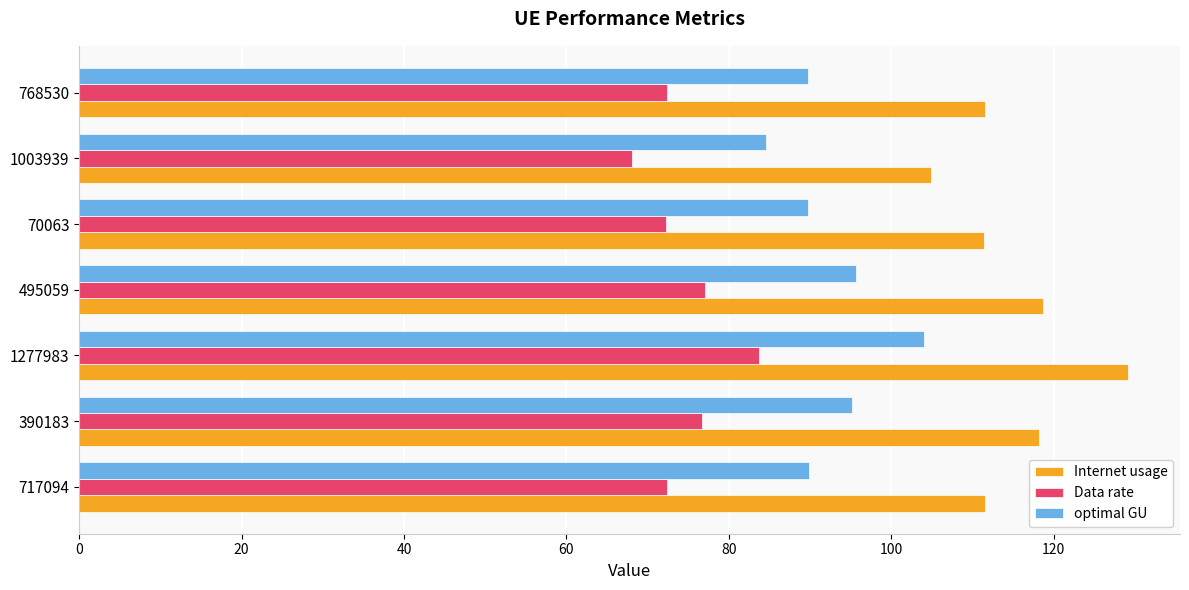

Which series has the largest total across all categories?

Internet usage